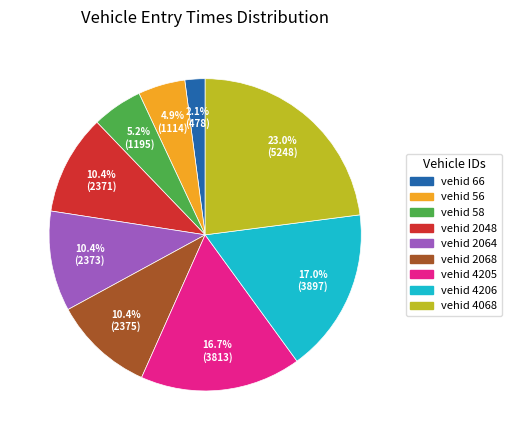

Does any single category account for the majority?

No